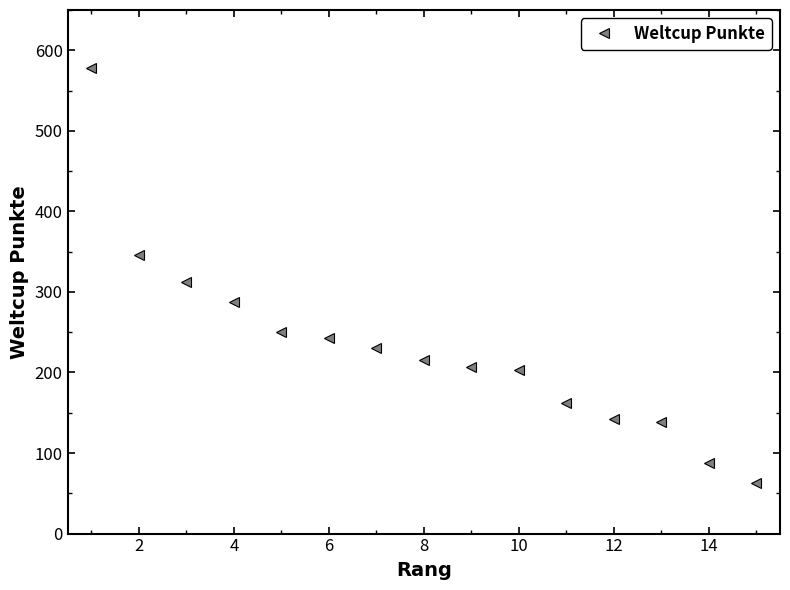

What is the smallest value displayed?

63